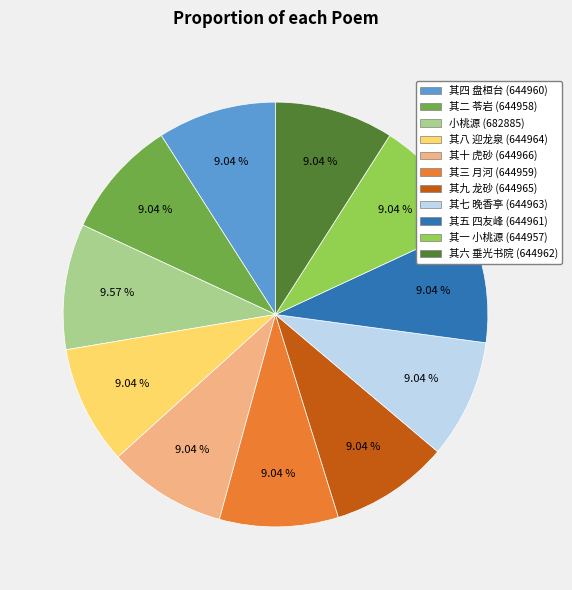

How much of the chart is everything except 其七 晚香亭?

91.0%